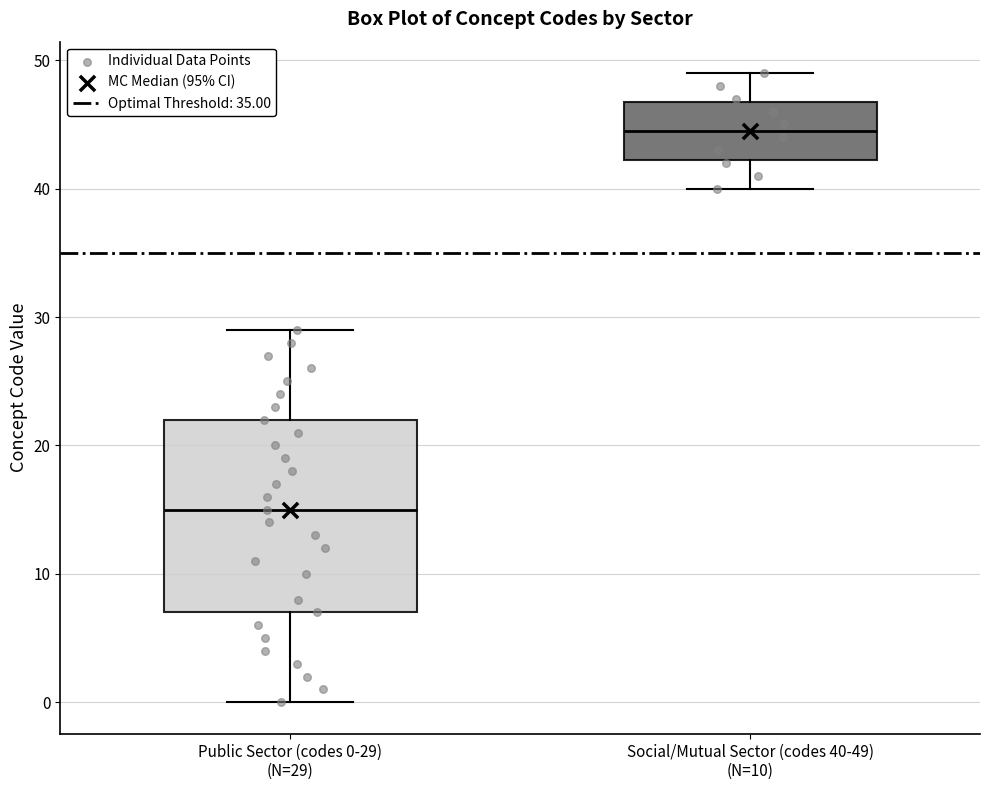

Reading left to right, read every box against the y-axis: the position of its median line, the range the box covers, and the ends of its whiskers. The values are not printed on the chart, so give them approximately, as read against the axis.

Public Sector (codes 0-29) (N=29): median 15, box 7 to 22, whiskers 0 to 29
Social/Mutual Sector (codes 40-49) (N=10): median 45, box 42 to 47, whiskers 40 to 49